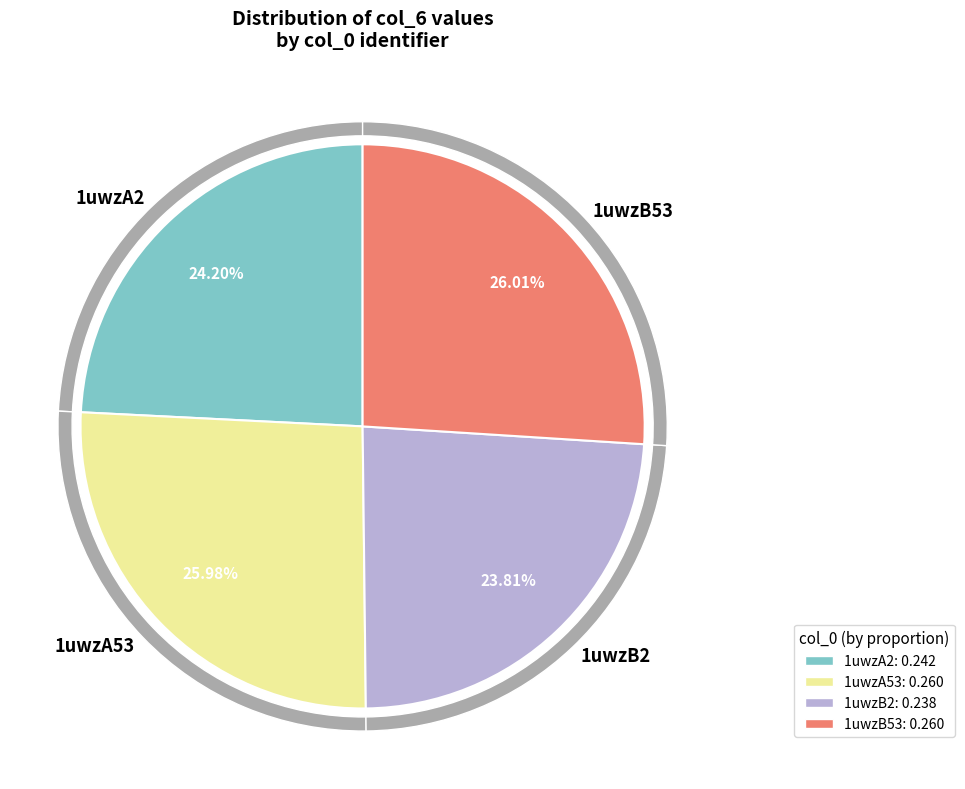

Is there a majority slice in this chart?

No